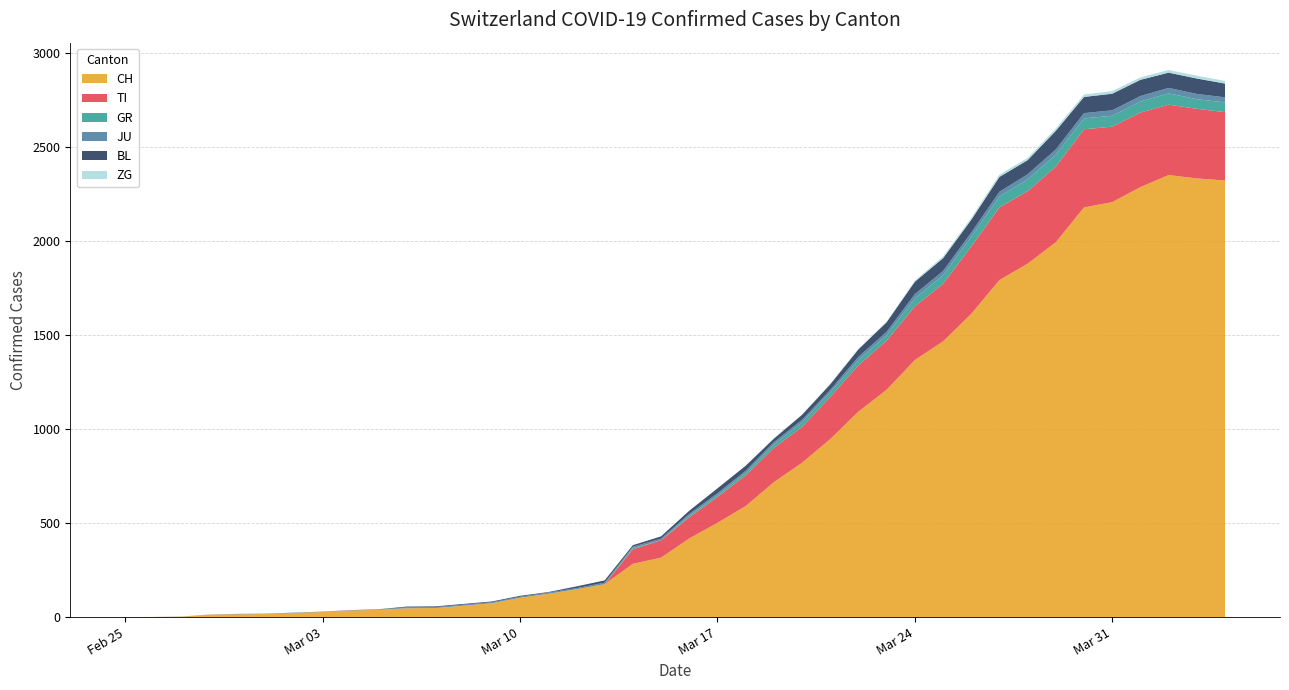

Reading left to right, what are all the values shown in this chart?

CH: 0=0	1=1	2=2	3=13	4=15	5=16	6=22	7=27	8=35	9=39	10=47	11=48	12=61	13=74	14=103	15=124	16=148	17=175	18=283	19=316	20=418	21=501	22=590	23=717	24=820	25=946	26=1092	27=1208	28=1366	29=1465	30=1611	31=1791	32=1878	33=1992	34=2177	35=2205	36=2285	37=2349	38=2331	39=2320
TI: 0=0	1=0	2=0	3=0	4=0	5=0	6=0	7=0	8=0	9=0	10=0	11=0	12=0	13=0	14=0	15=0	16=0	17=0	18=77	19=92	20=112	21=137	22=163	23=182	24=190	25=224	26=246	27=261	28=285	29=306	30=358	31=386	32=385	33=402	34=415	35=401	36=396	37=374	38=370	39=363
GR: 0=0	1=0	2=0	3=0	4=0	5=0	6=0	7=0	8=0	9=0	10=0	11=0	12=0	13=0	14=0	15=0	16=0	17=0	18=6	19=0	20=9	21=9	22=13	23=18	24=24	25=24	26=27	27=29	28=43	29=45	30=52	31=58	32=63	33=63	34=58	35=58	36=59	37=60	38=51	39=52
JU: 0=0	1=0	2=1	3=1	4=1	5=1	6=1	7=1	8=1	9=2	10=5	11=5	12=5	13=5	14=5	15=6	16=6	17=8	18=8	19=9	20=9	21=11	22=11	23=12	24=14	25=13	26=18	27=18	28=22	29=23	30=22	31=25	32=27	33=28	34=28	35=29	36=29	37=29	38=28	39=27
BL: 0=0	1=0	2=0	3=0	4=1	5=1	6=1	7=1	8=1	9=1	10=4	11=4	12=4	13=4	14=5	15=3	16=9	17=12	18=8	19=12	20=17	21=26	22=27	23=19	24=27	25=30	26=40	27=51	28=66	29=68	30=68	31=79	32=75	33=99	34=86	35=88	36=86	37=81	38=82	39=73
ZG: 0=0	1=0	2=0	3=0	4=0	5=0	6=0	7=0	8=0	9=0	10=0	11=0	12=0	13=0	14=0	15=0	16=0	17=0	18=0	19=0	20=0	21=0	22=0	23=1	24=1	25=3	26=3	27=3	28=6	29=9	30=10	31=12	32=12	33=12	34=13	35=14	36=13	37=14	38=15	39=14